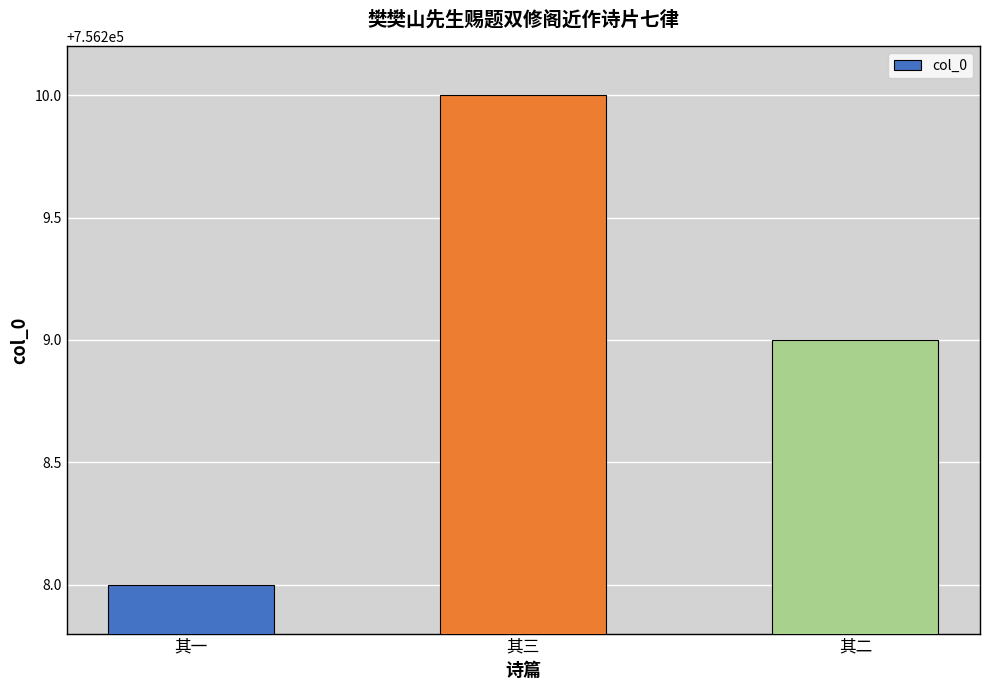

The value at 其三 is 756210. True or false?

True